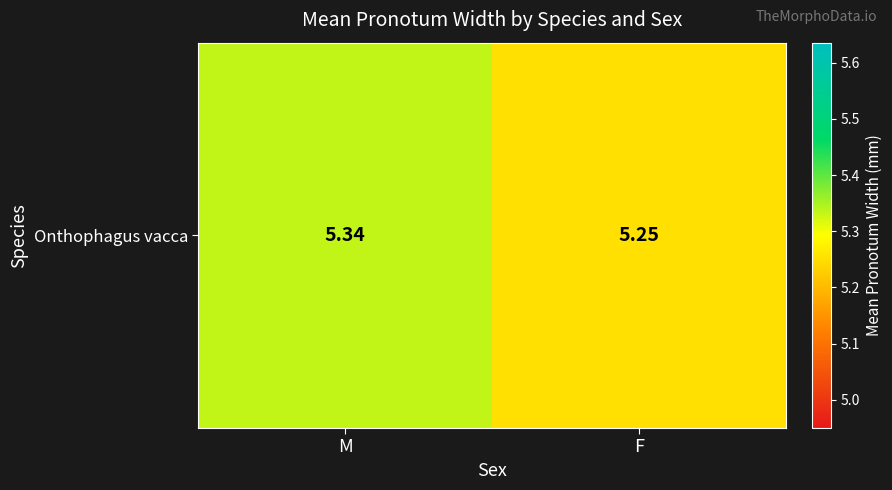

What is the greatest value displayed?

5.3